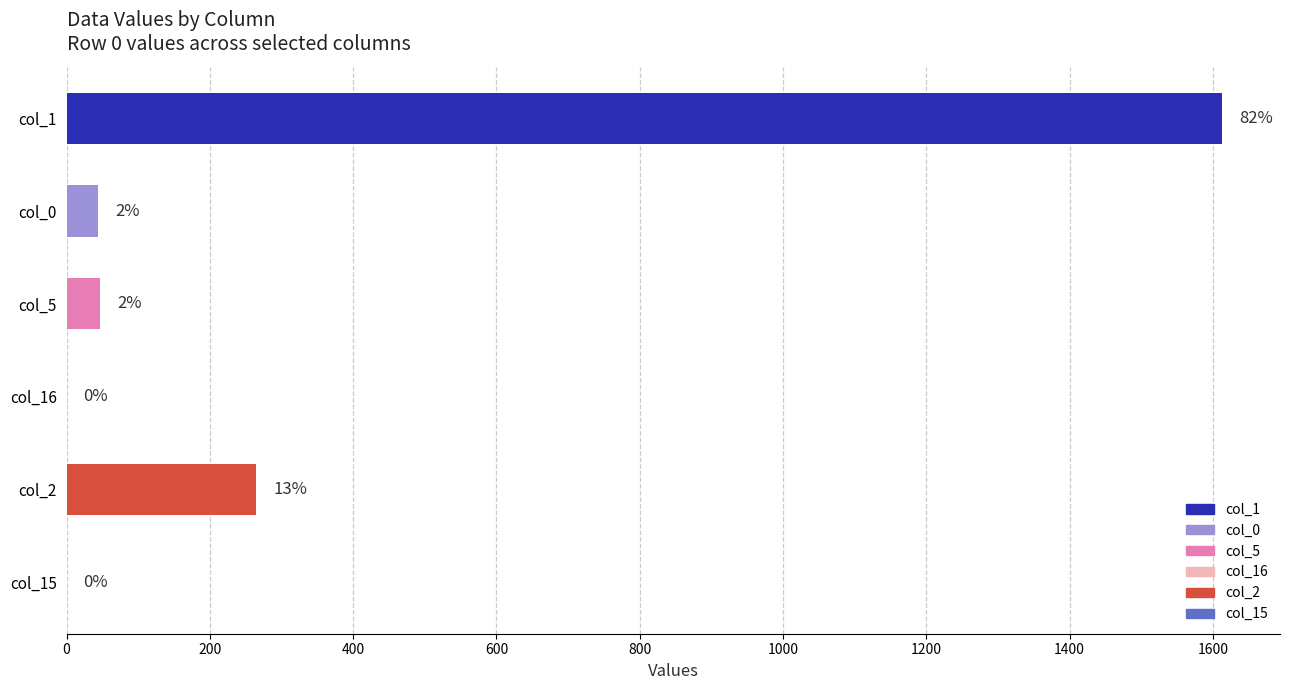

Are the bars horizontal?

Yes